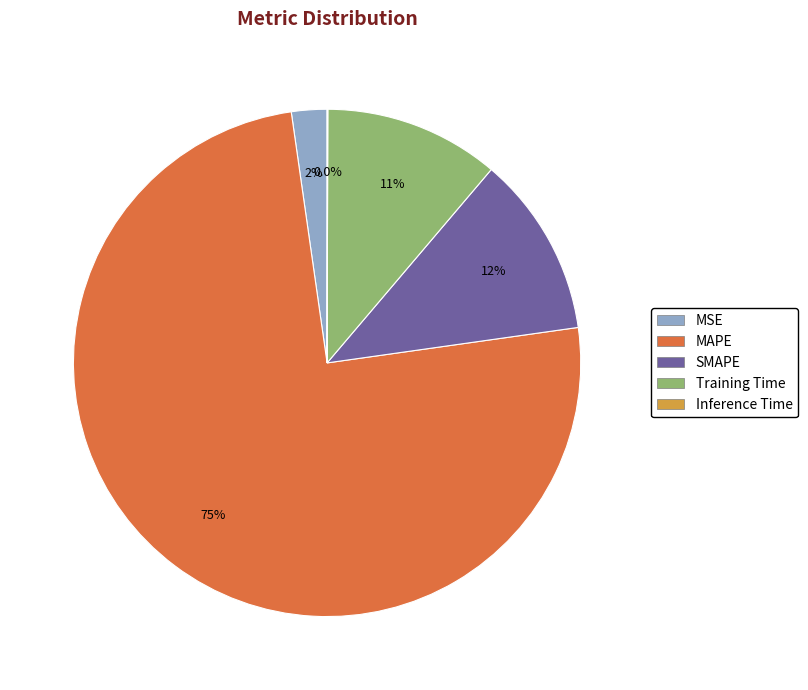

To the nearest percent, what is the average slice percentage?

20%